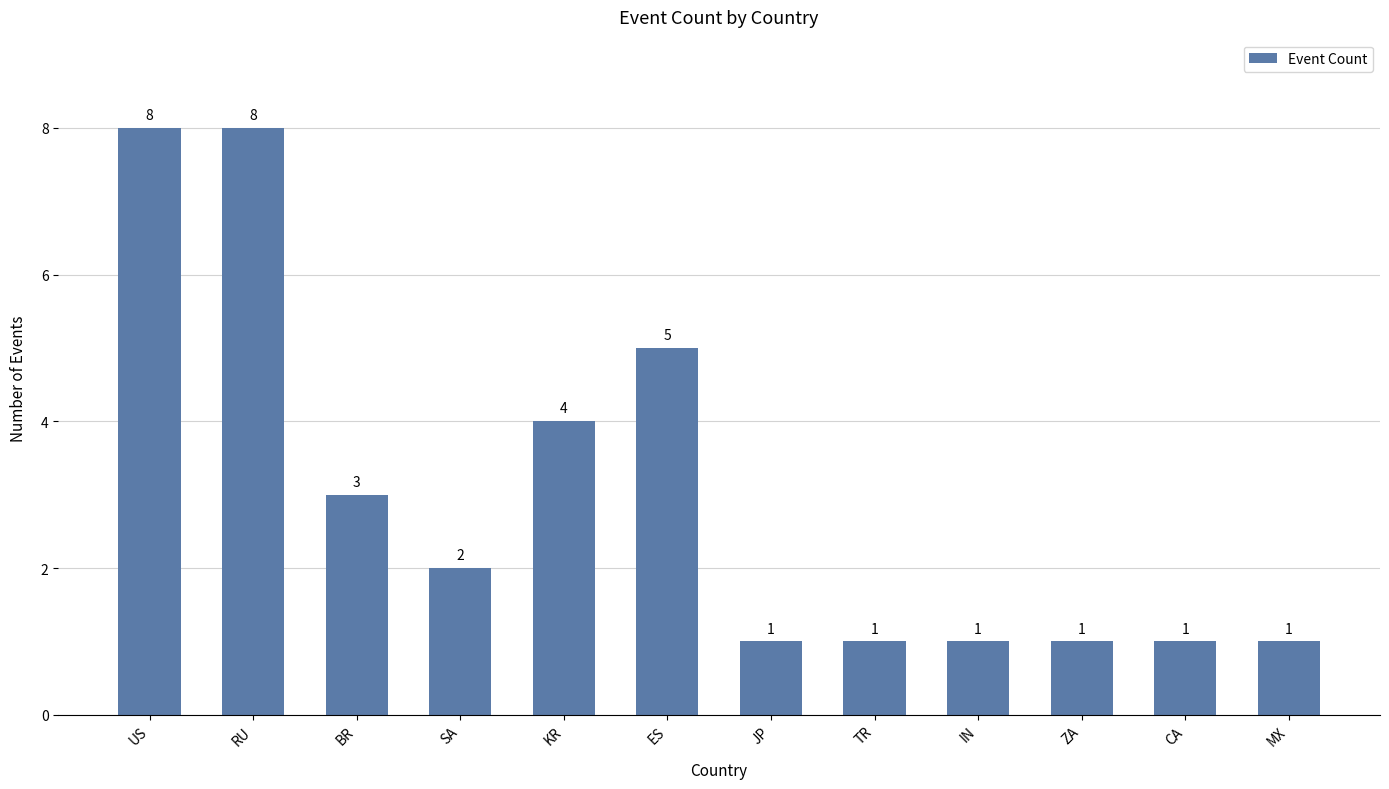

What is the label of the 4th bar from the left?

SA